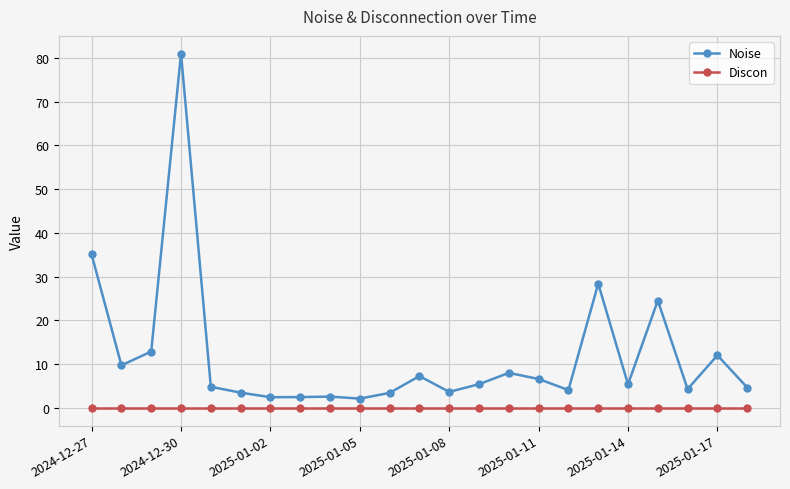

Which series has the largest total across all categories?

Noise